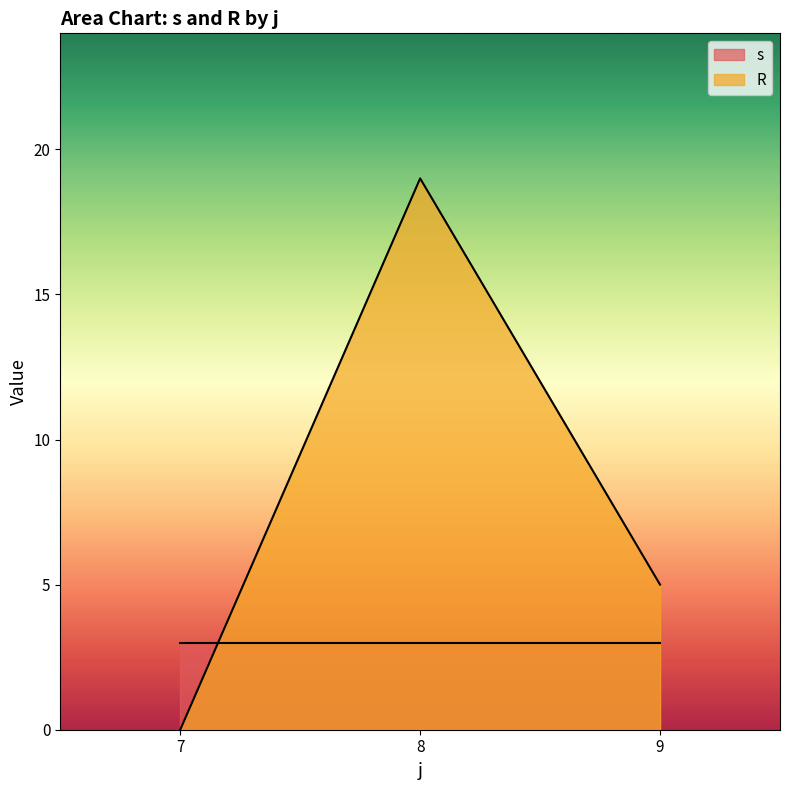

Is it true that s equals 3 at 7?

True